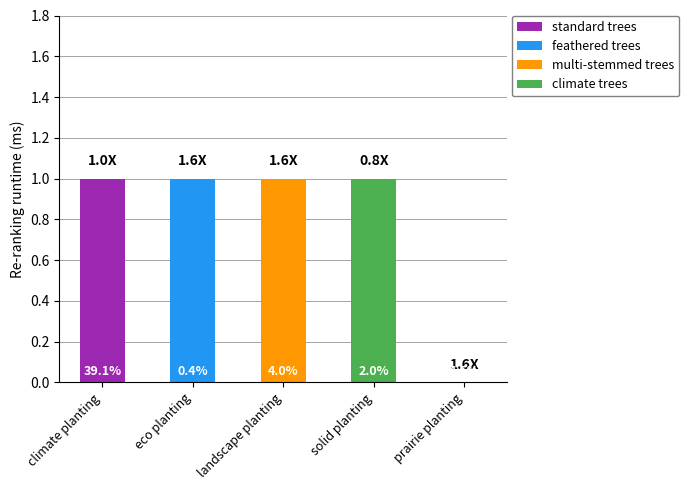

True or false: standard trees has a value of 0 at prairie planting.

True